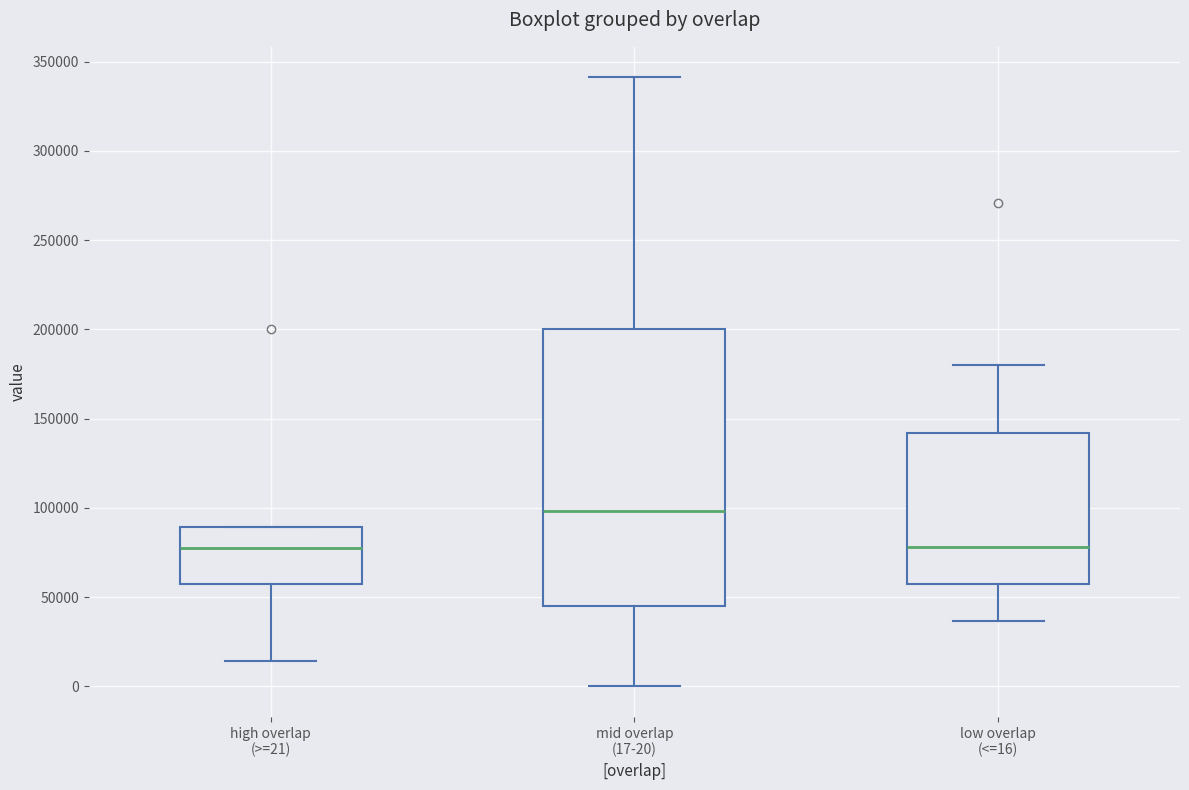

Which box has the highest median line?

mid overlap (17-20)